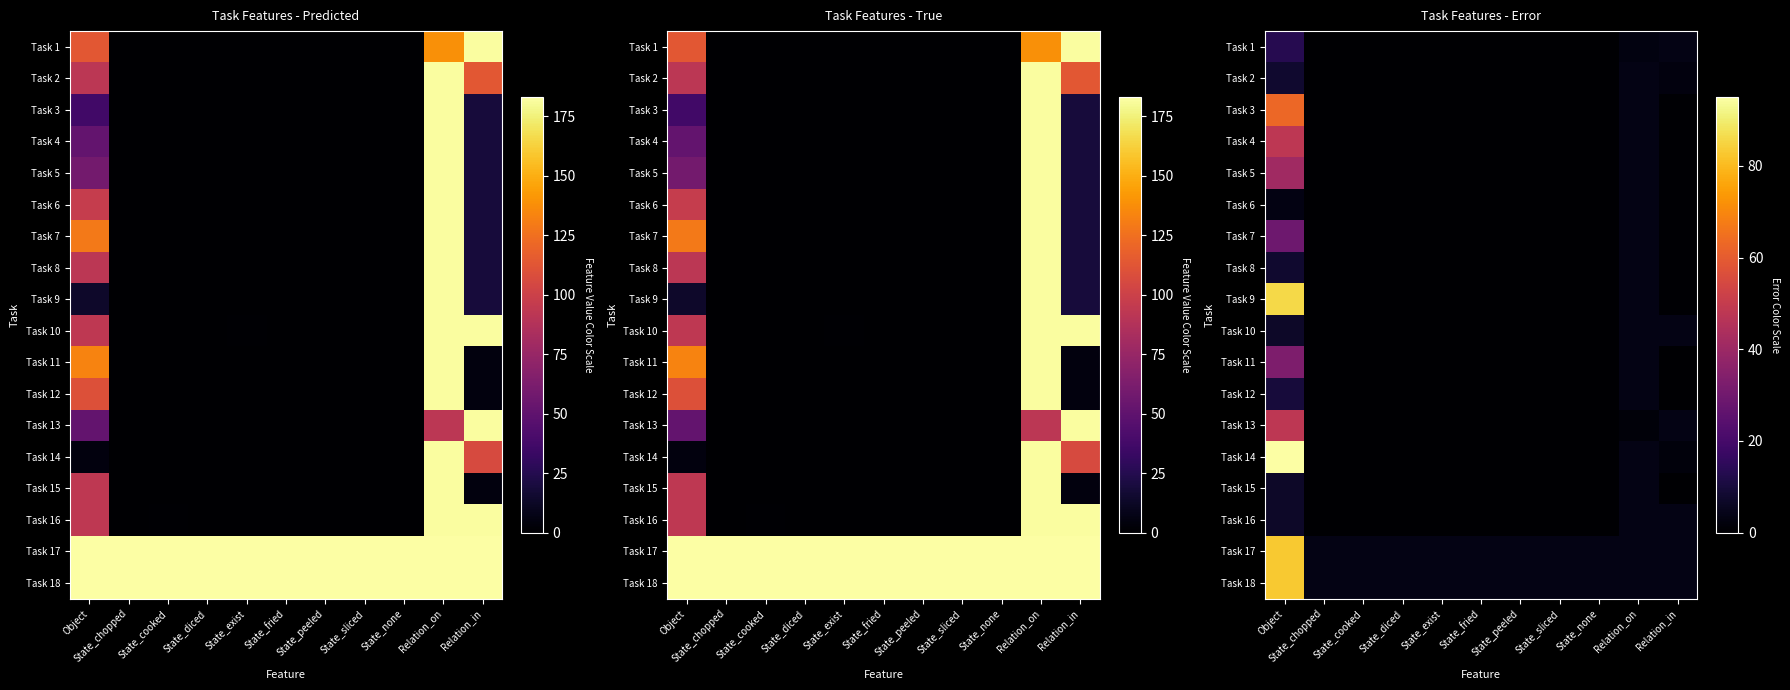

Which has a higher value, State_none or State_peeled?

State_none